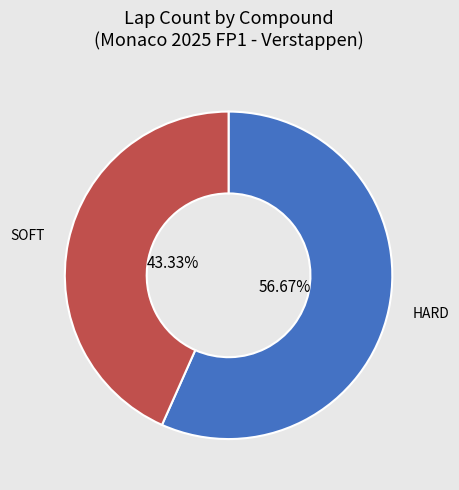

How many slices are in this pie chart?

2